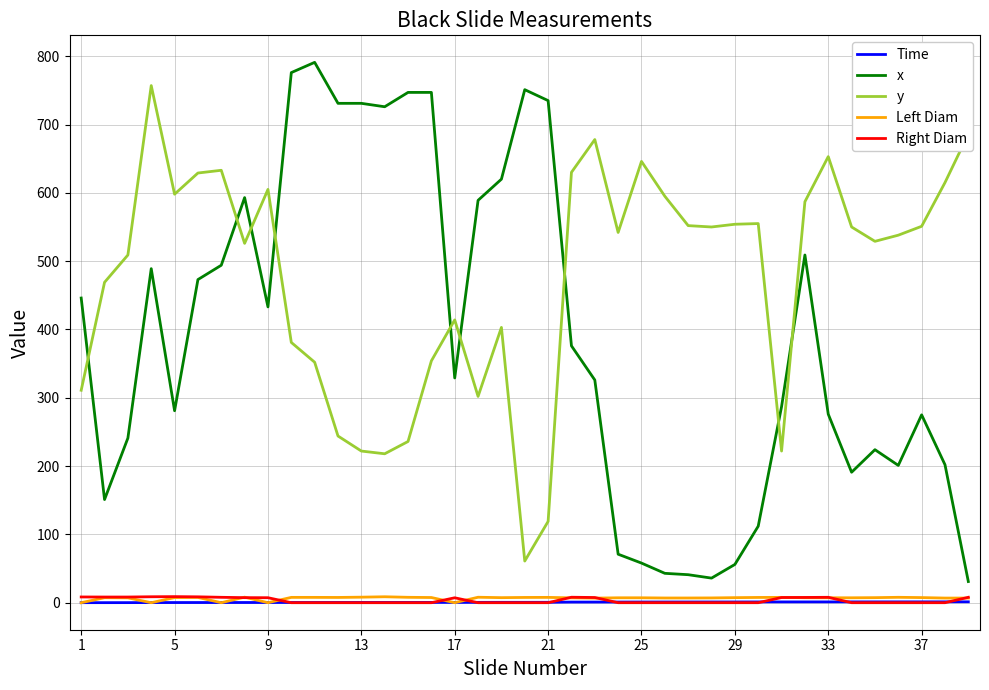

What is the sum of all x values?

15189.0